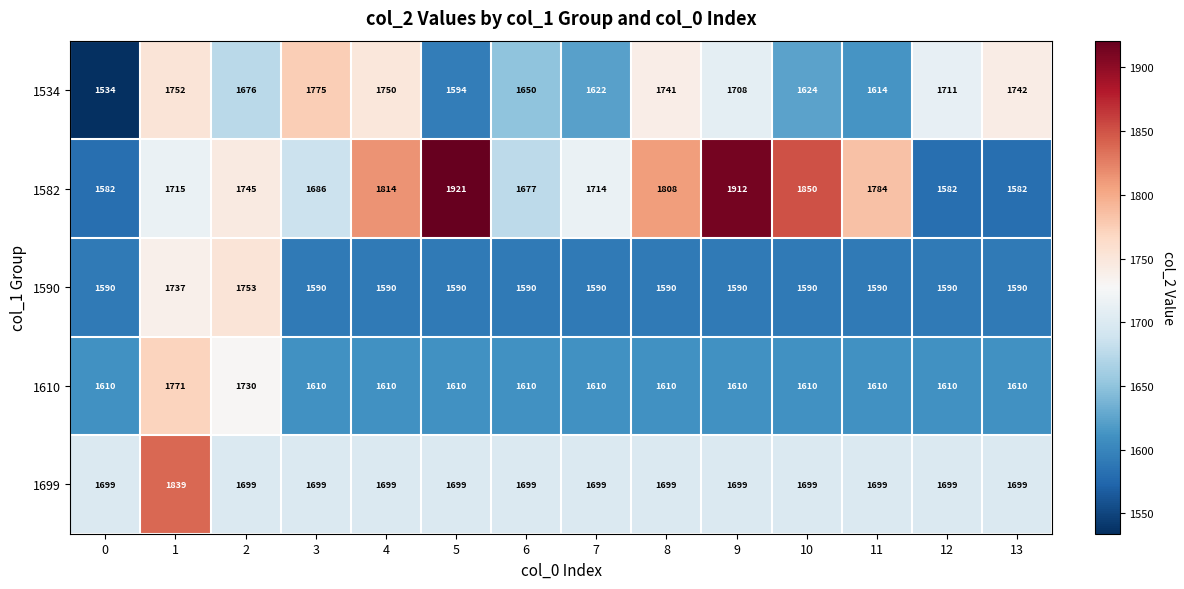

At how many categories does at least one series exceed 1829?

4